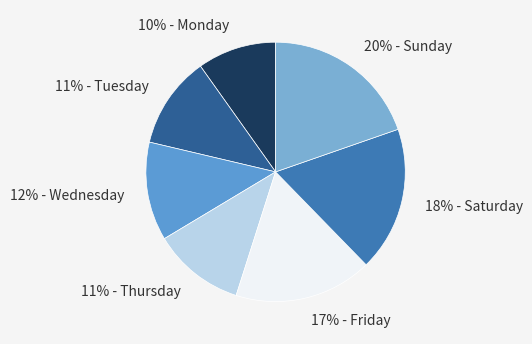

True or false: 10% - Monday accounts for 1% of the total.

False